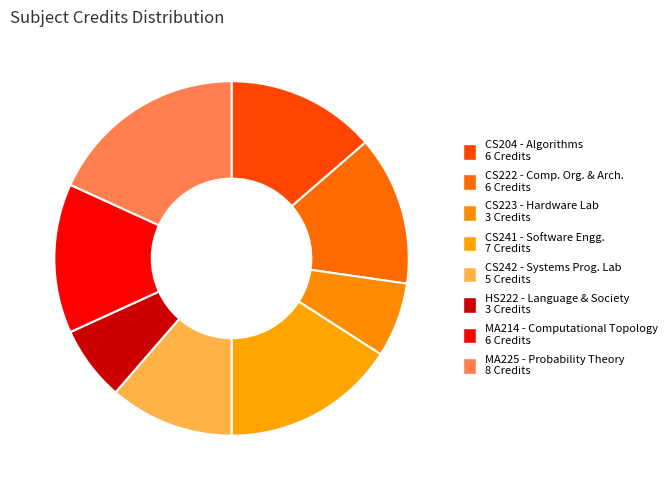

To the nearest percent, what is the difference between the CS241 and MA214 slice percentages?

2%